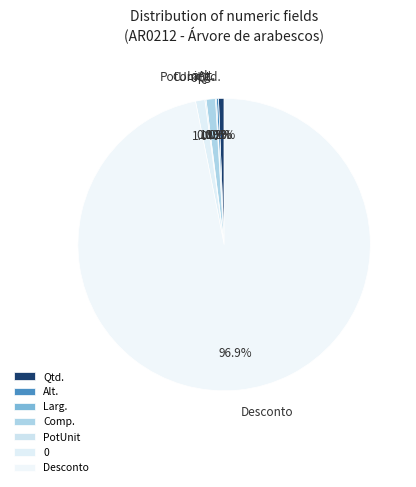

The Qtd. slice represents 12% of the pie. True or false?

False